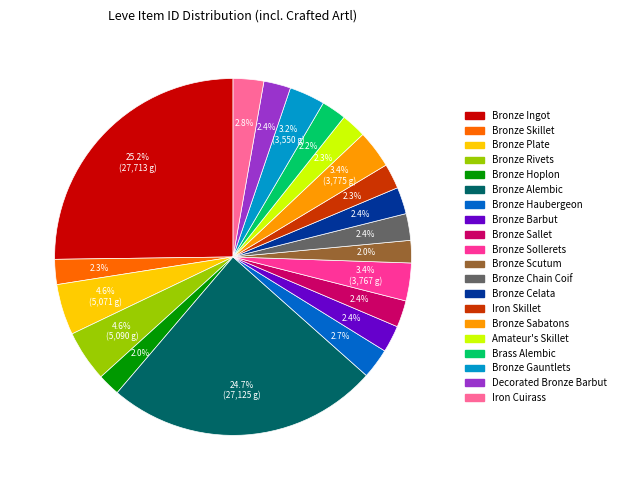

To the nearest percent, what is the combined percentage of Amateur's Skillet and Bronze Hoplon?

4%